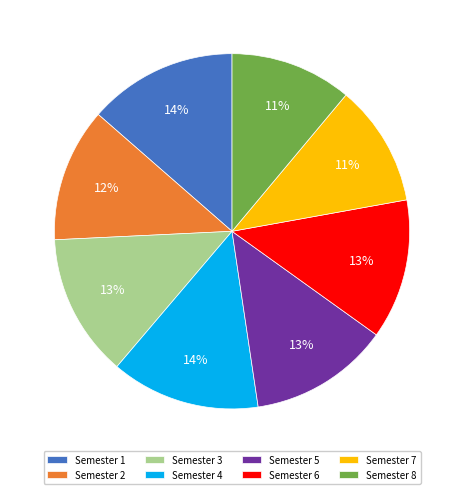

To the nearest percent, what is the average slice percentage?

12%